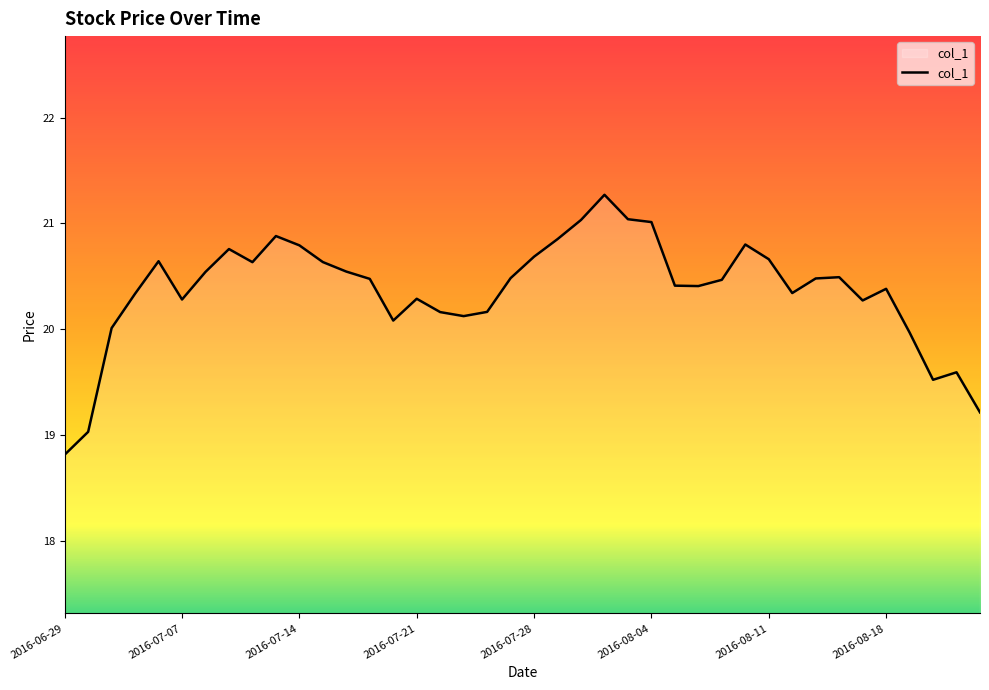

What is the smallest value displayed?

18.8